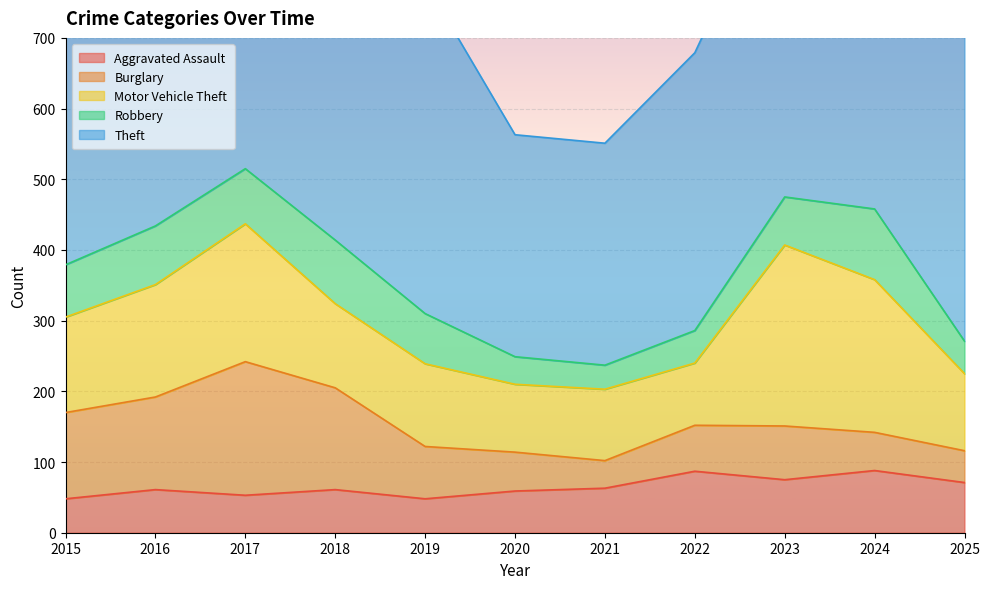

How many lines are shown in the chart?

5